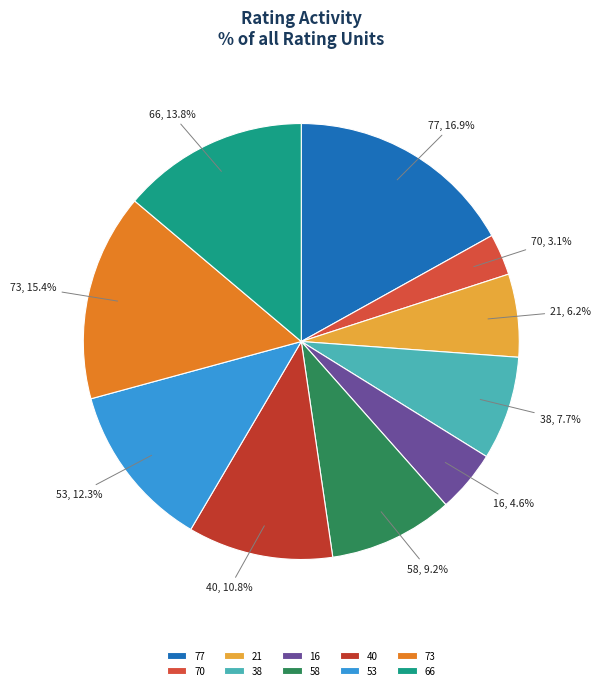

To the nearest percent, what portion does 58 represent?

9%